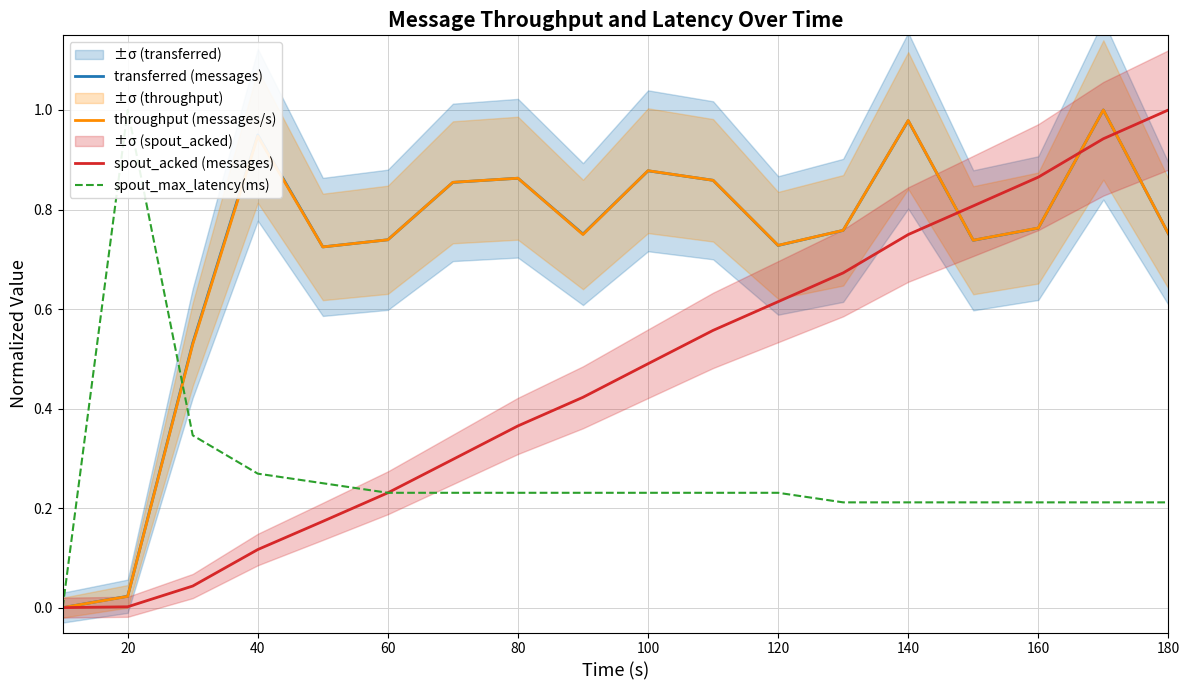

Is it true that spout_acked (messages) equals 1.0 at 180?

True